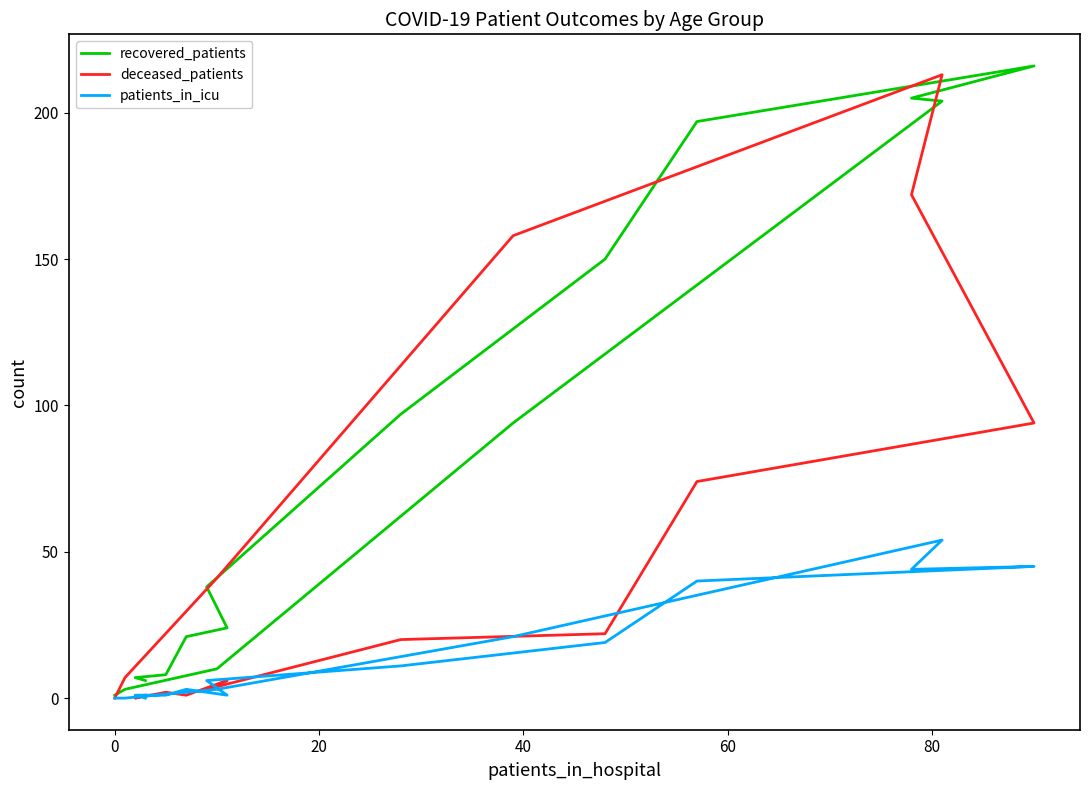

What is the sum of all recovered_patients values?

1281